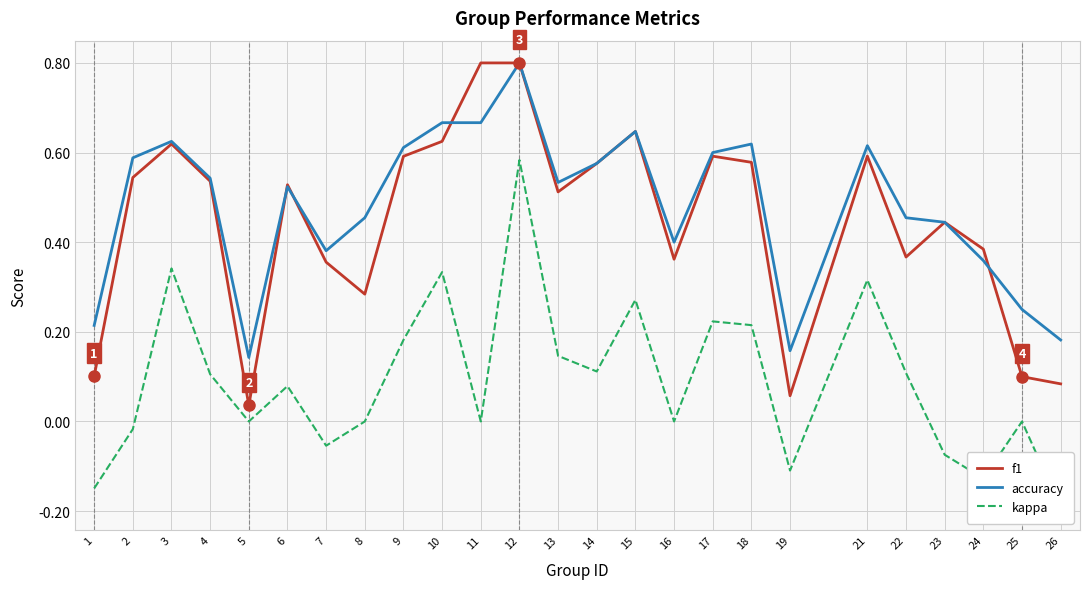

What is the difference between the maximum and minimum values in the kappa series?

0.8